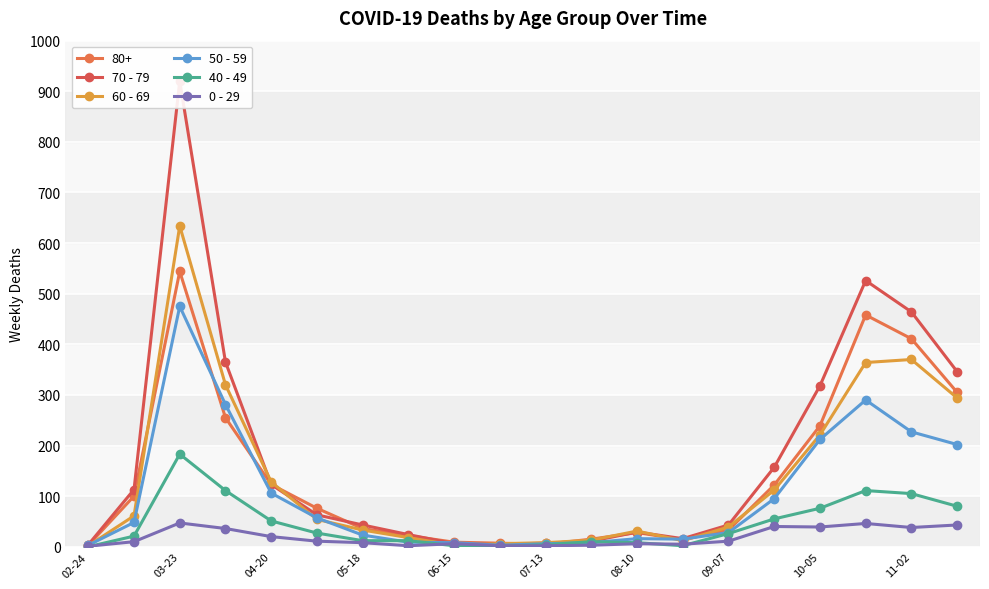

At which label does 0 - 29 first exceed 11?

03-23